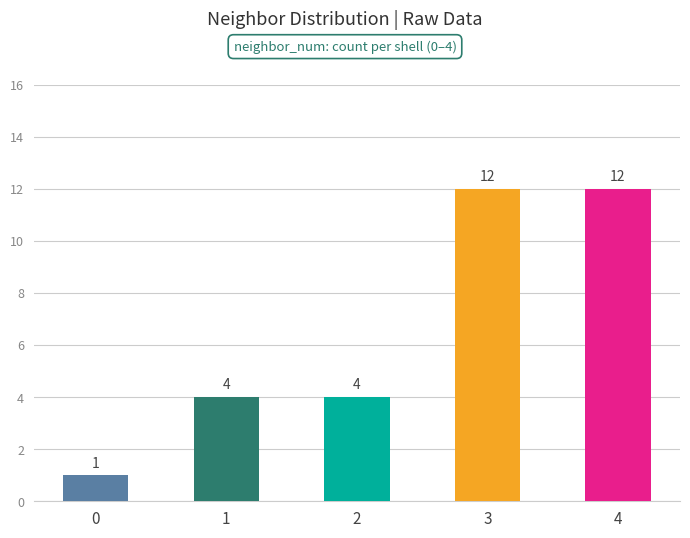

What is the ratio of the value at 3 to the value at 0?

12.0